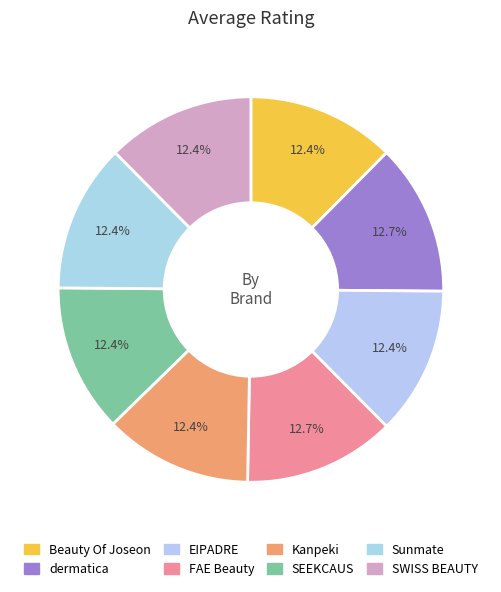

What percentage is NOT represented by Sunmate?

87.6%